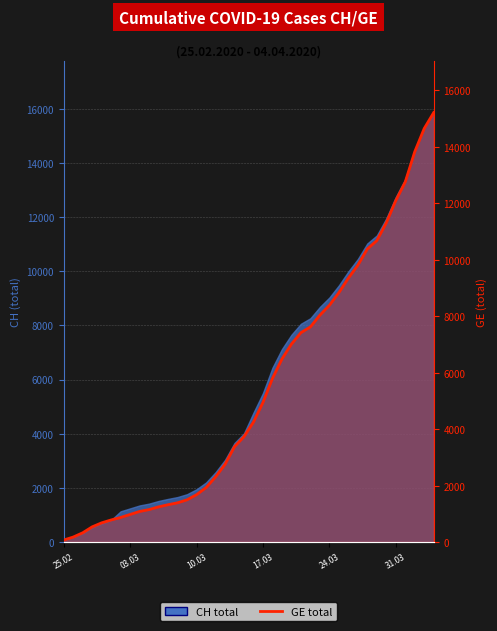

True or false: the data shows 72 at 25.02.

True